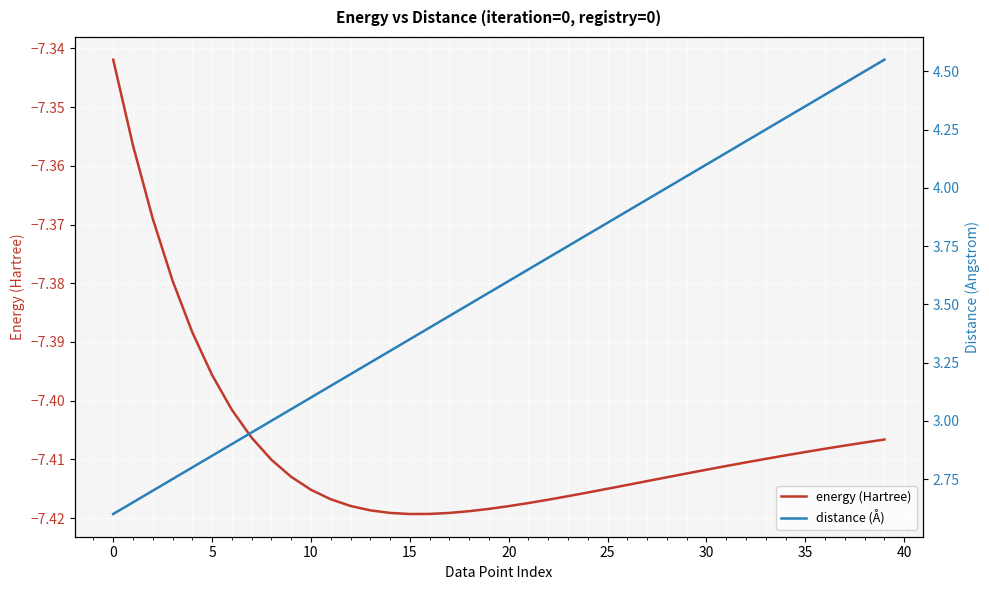

What is the greatest value displayed?

4.5